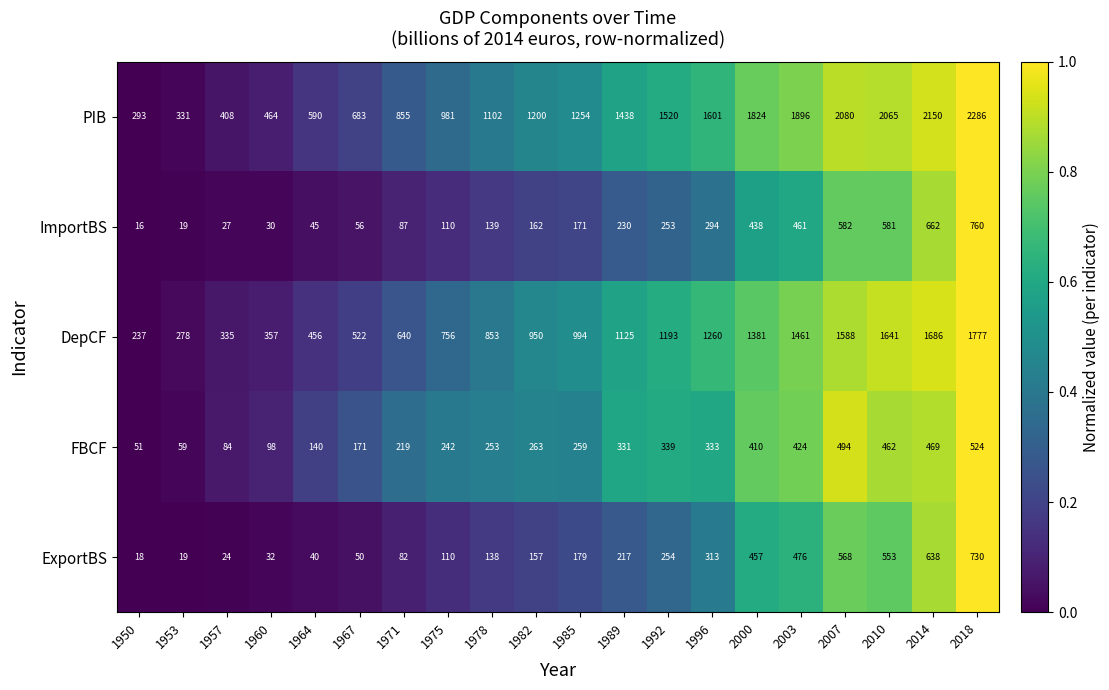

What is the difference between the PIB values at 1985 and 2014?

896